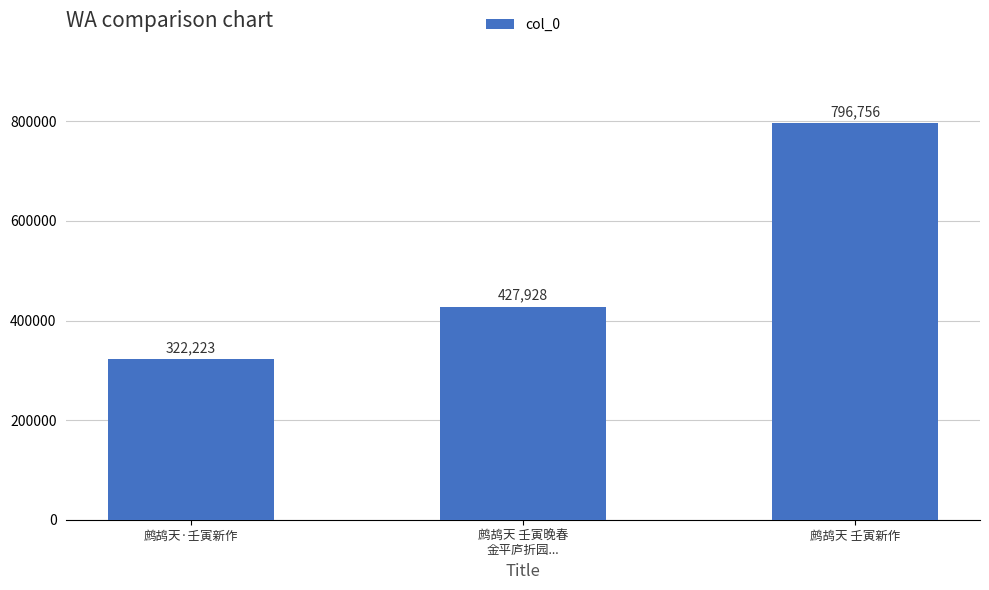

How many data points are less than 427928?

1